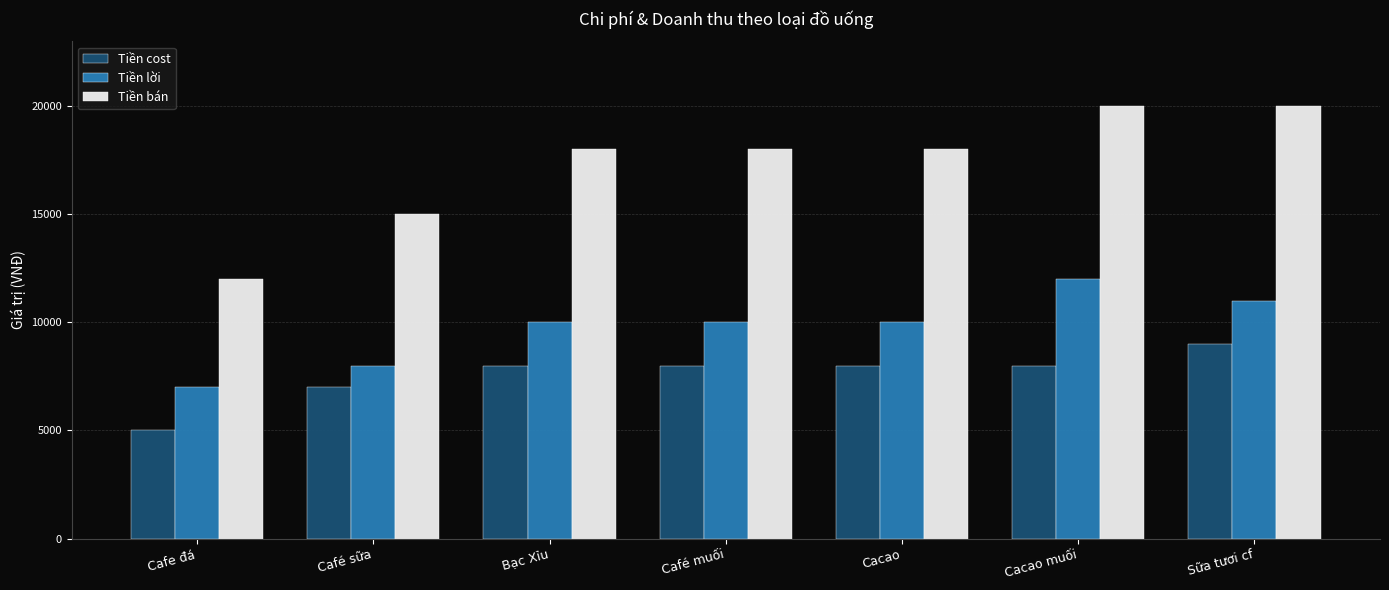

Read the Tiền cost value at Sữa tươi cf.

9000.0